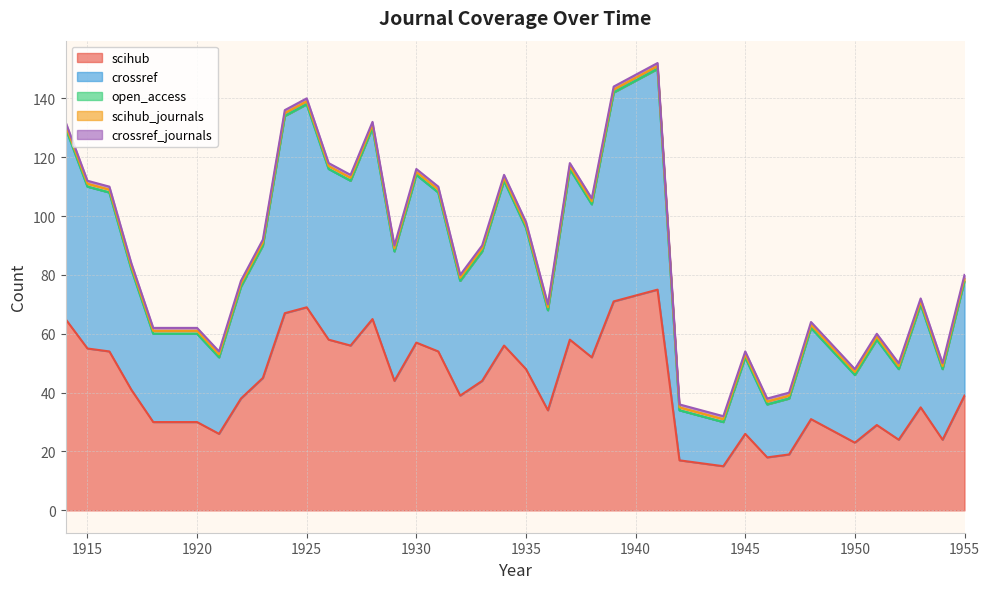

Is the value of scihub_journals at 1946 greater than the value of crossref at 1928?

No